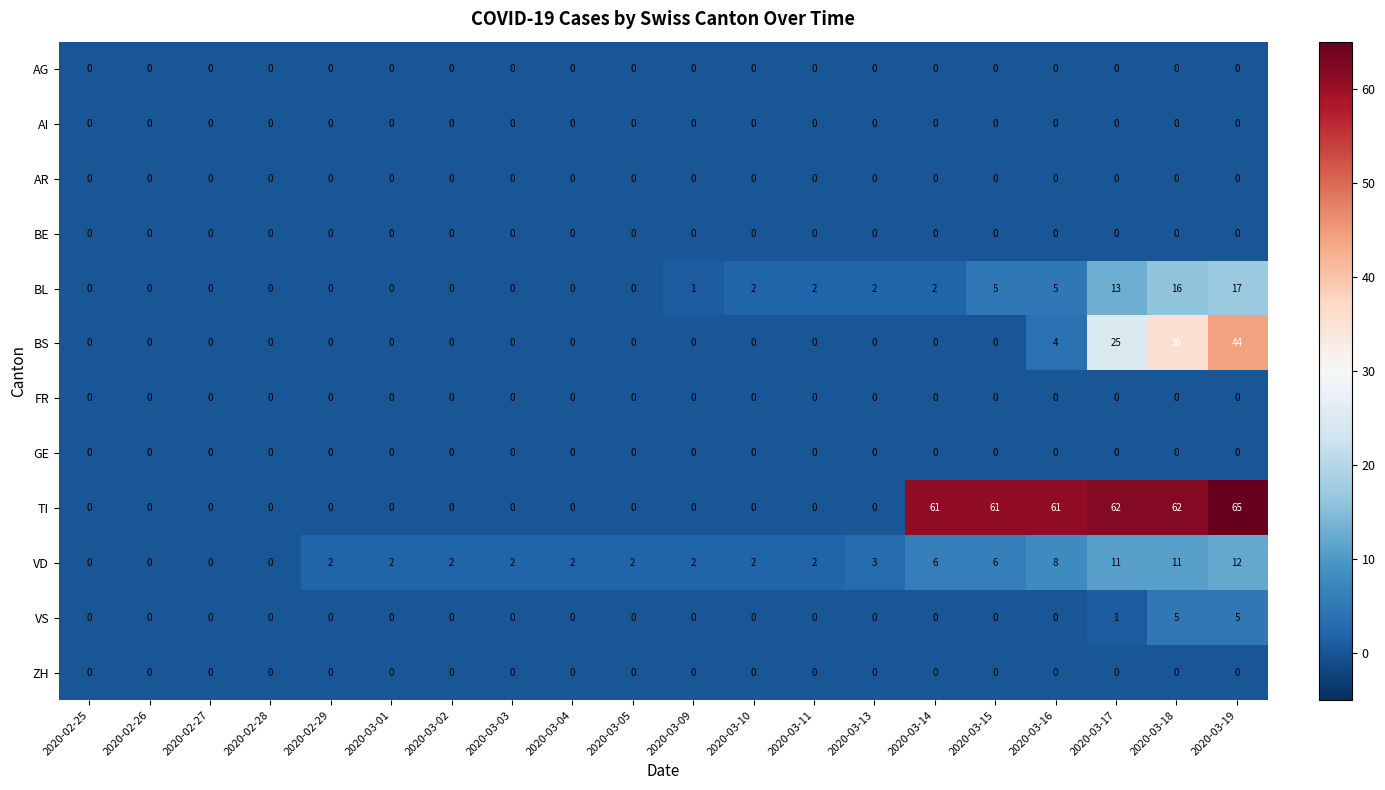

At which category does the chart reach its peak across all series?

2020-03-19